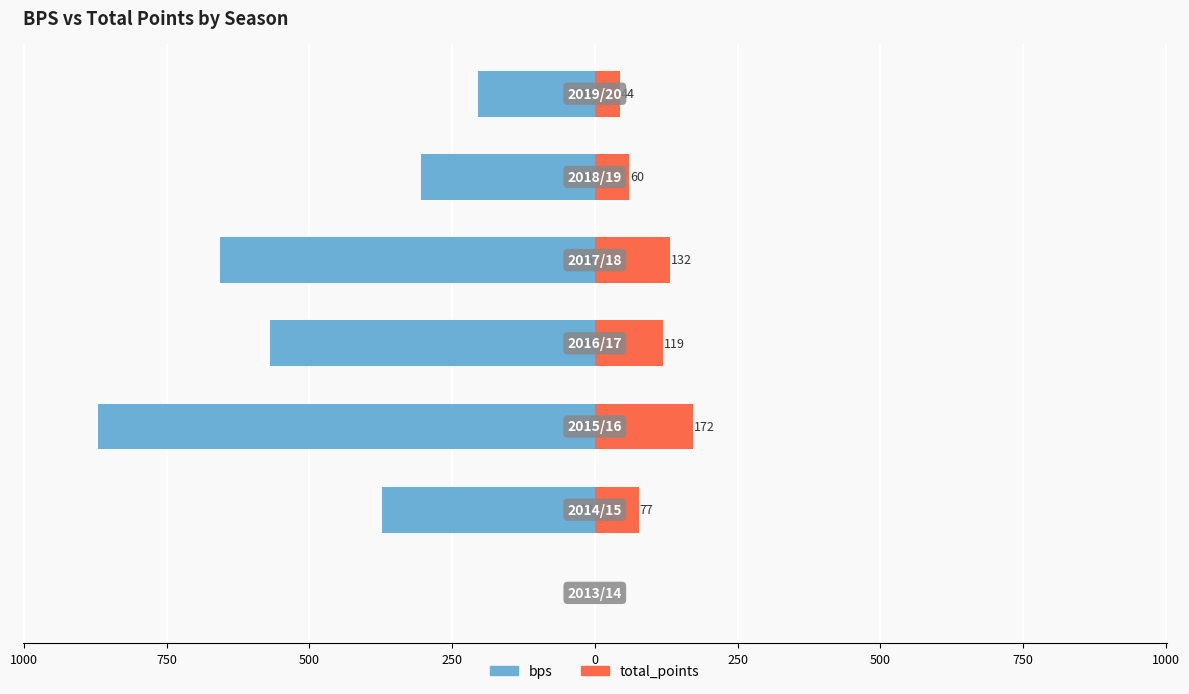

How many data points in bps are above -372?

3